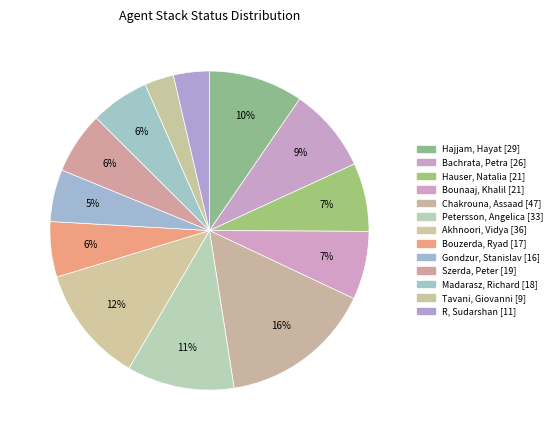

How many slices are in this pie chart?

13